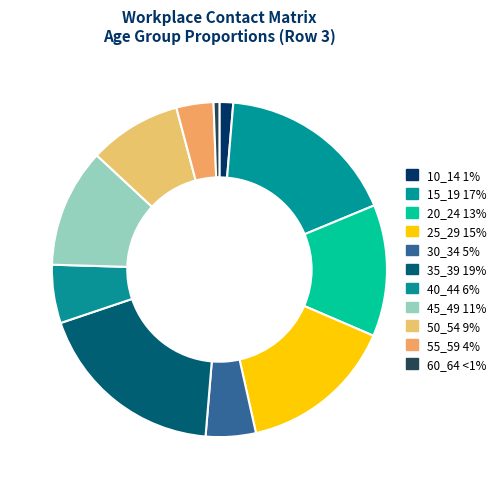

To the nearest percent, what portion does 20_24 represent?

13%